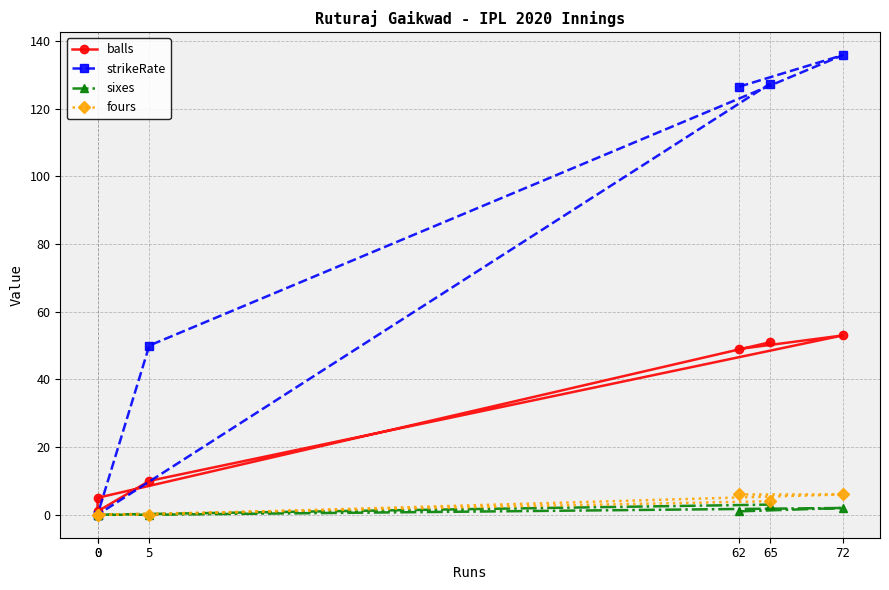

What is the spread (max minus min) of values at 62?

125.5